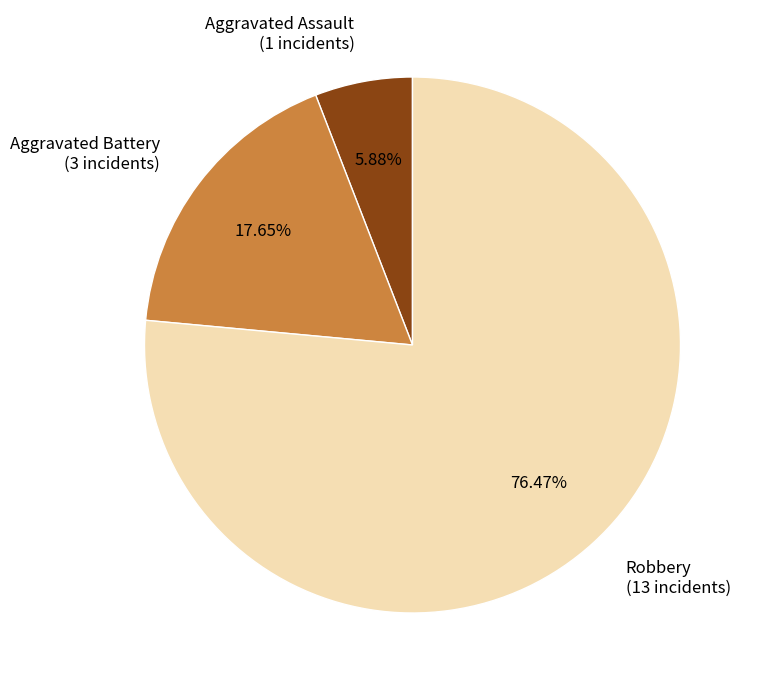

Is it true that Aggravated Battery is 9% of the pie?

False